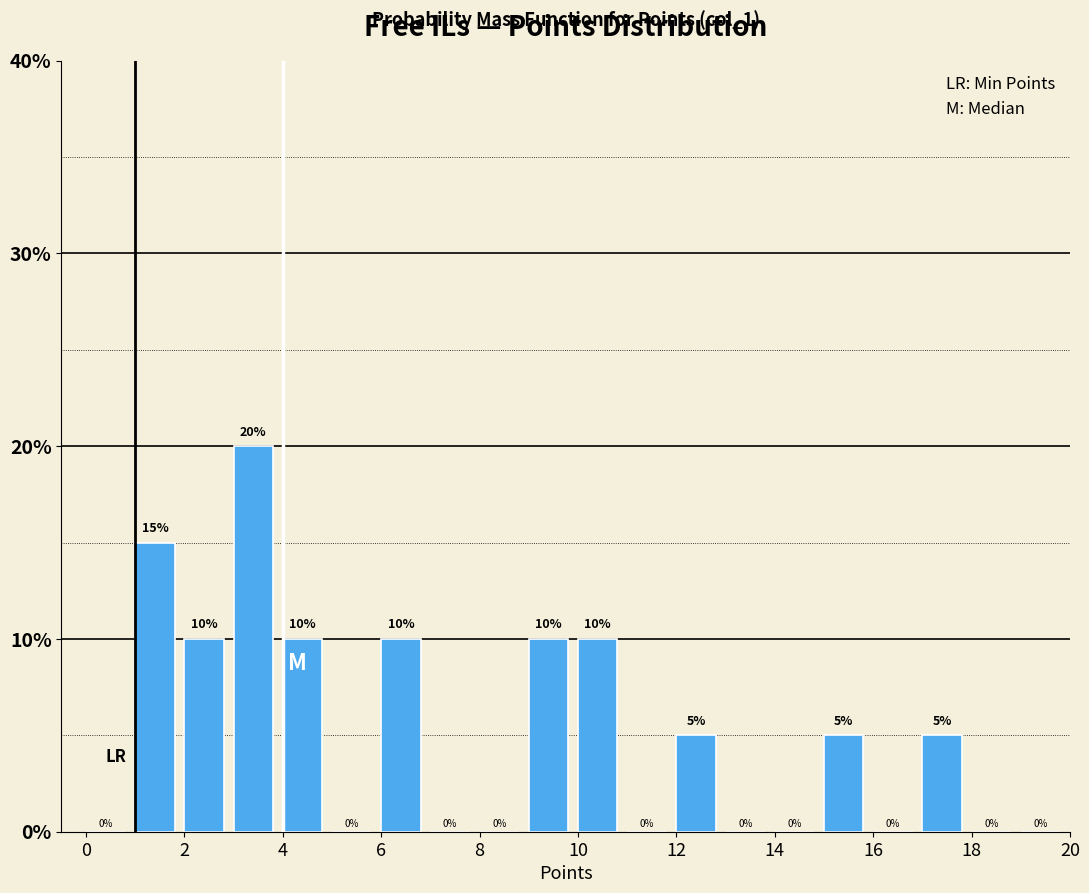

How tall is the bar that spans 15 to 16 on the x-axis?

5